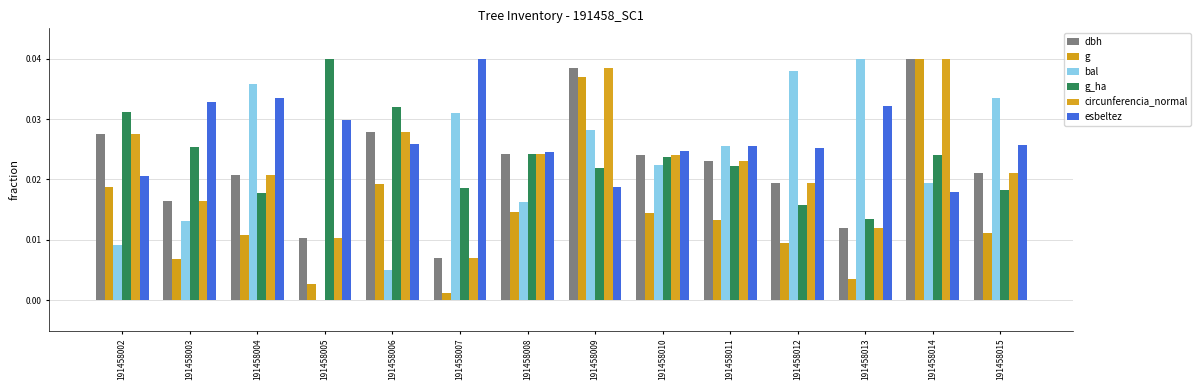

Which has a higher value, 191458015 or 191458014?

191458014